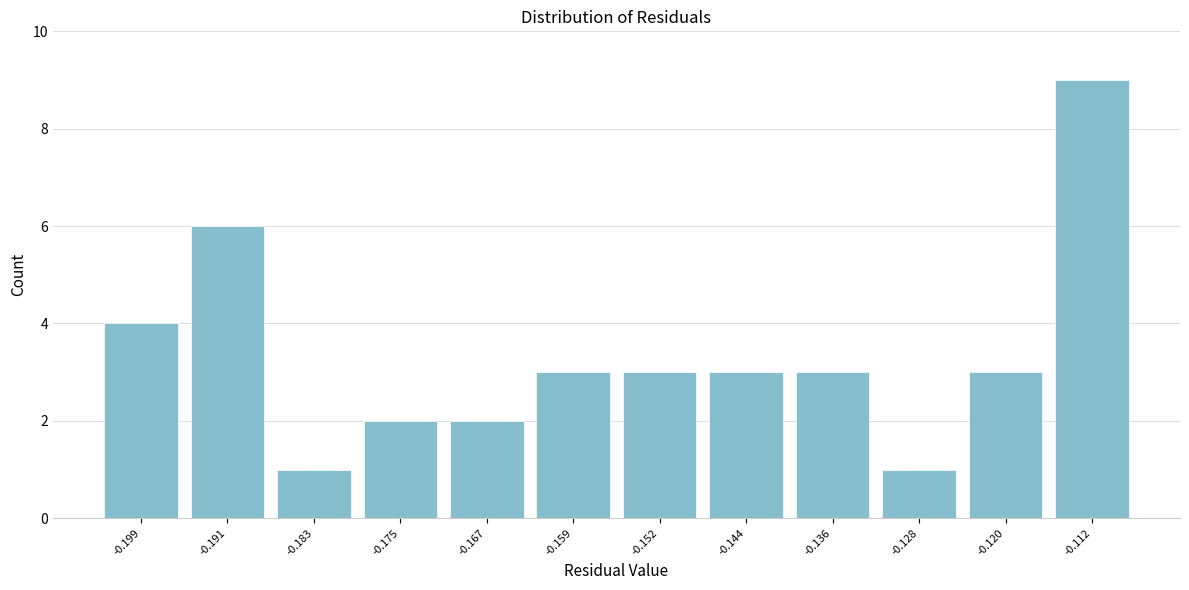

Reading right to left, extract all data points from this chart.

-0.112=9	-0.120=3	-0.128=1	-0.136=3	-0.144=3	-0.152=3	-0.159=3	-0.167=2	-0.175=2	-0.183=1	-0.191=6	-0.199=4